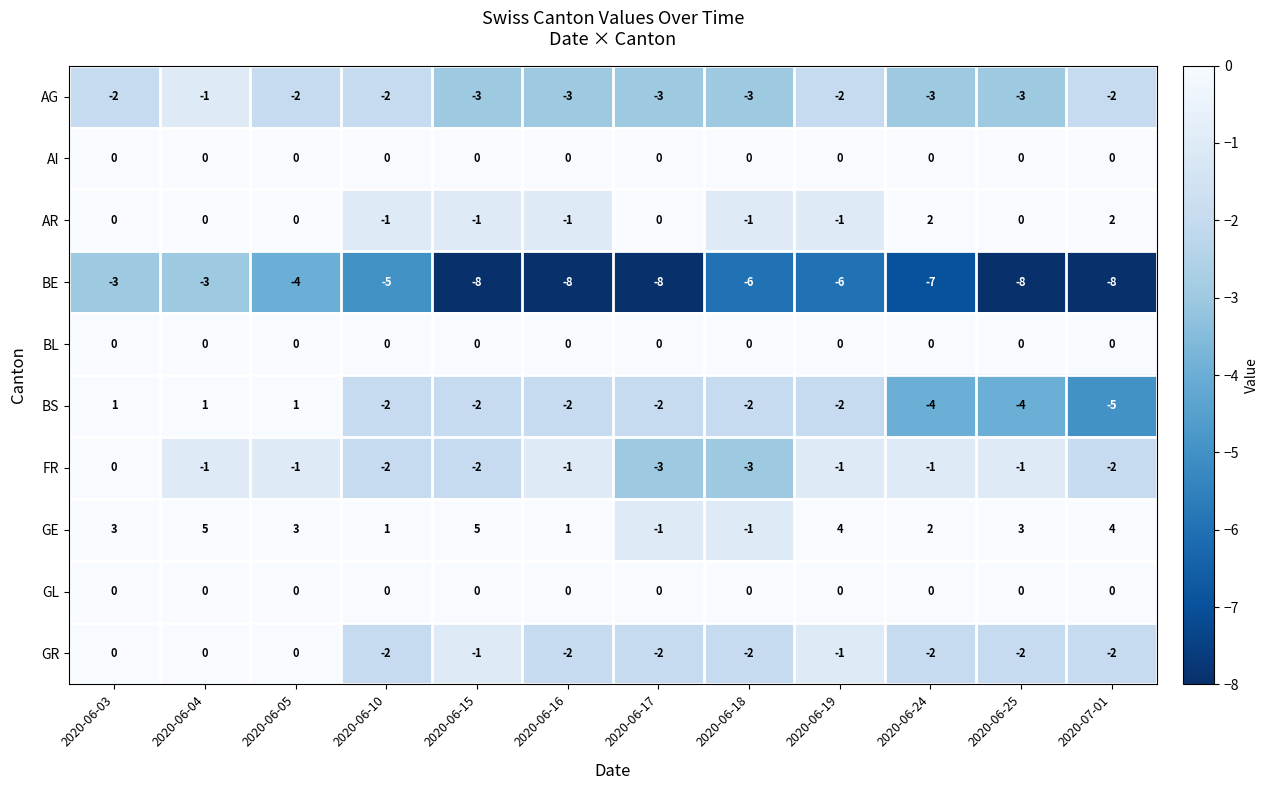

Which series has the largest total across all categories?

GE